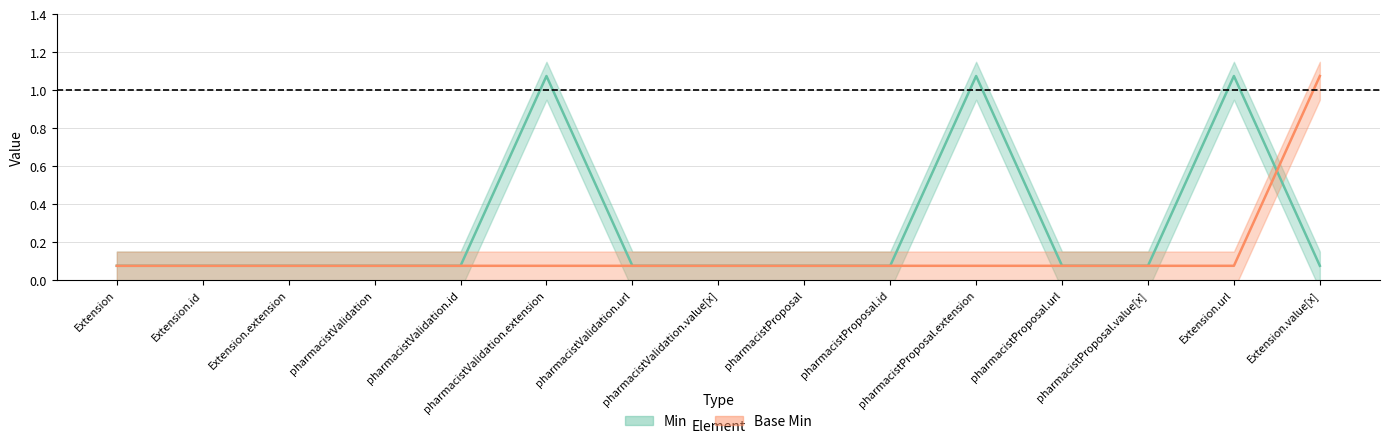

What is the value of the Min point at the 6th from the left?

1.1